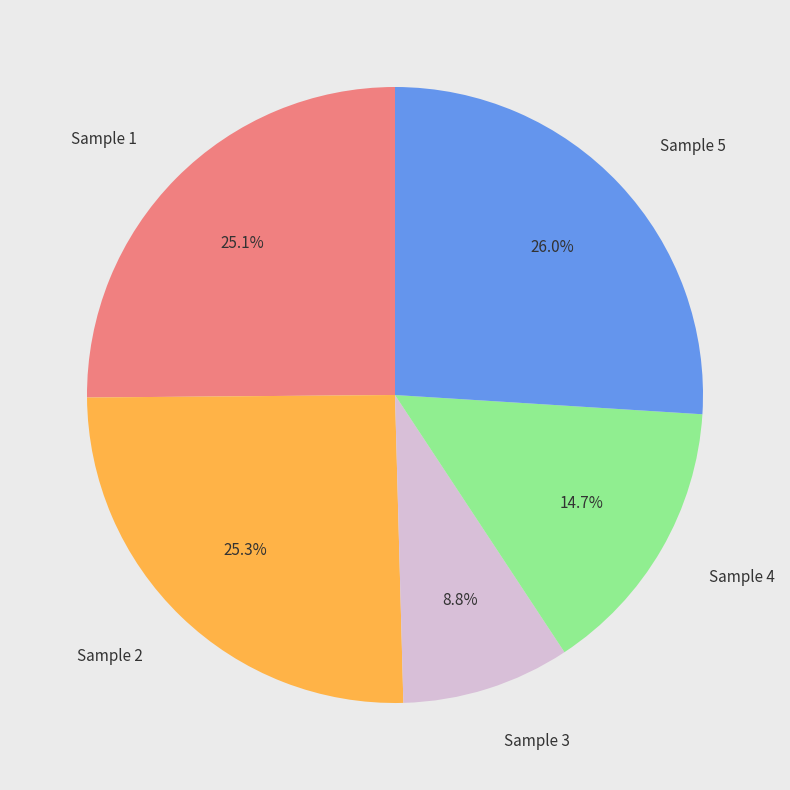

Is there a majority slice in this chart?

No